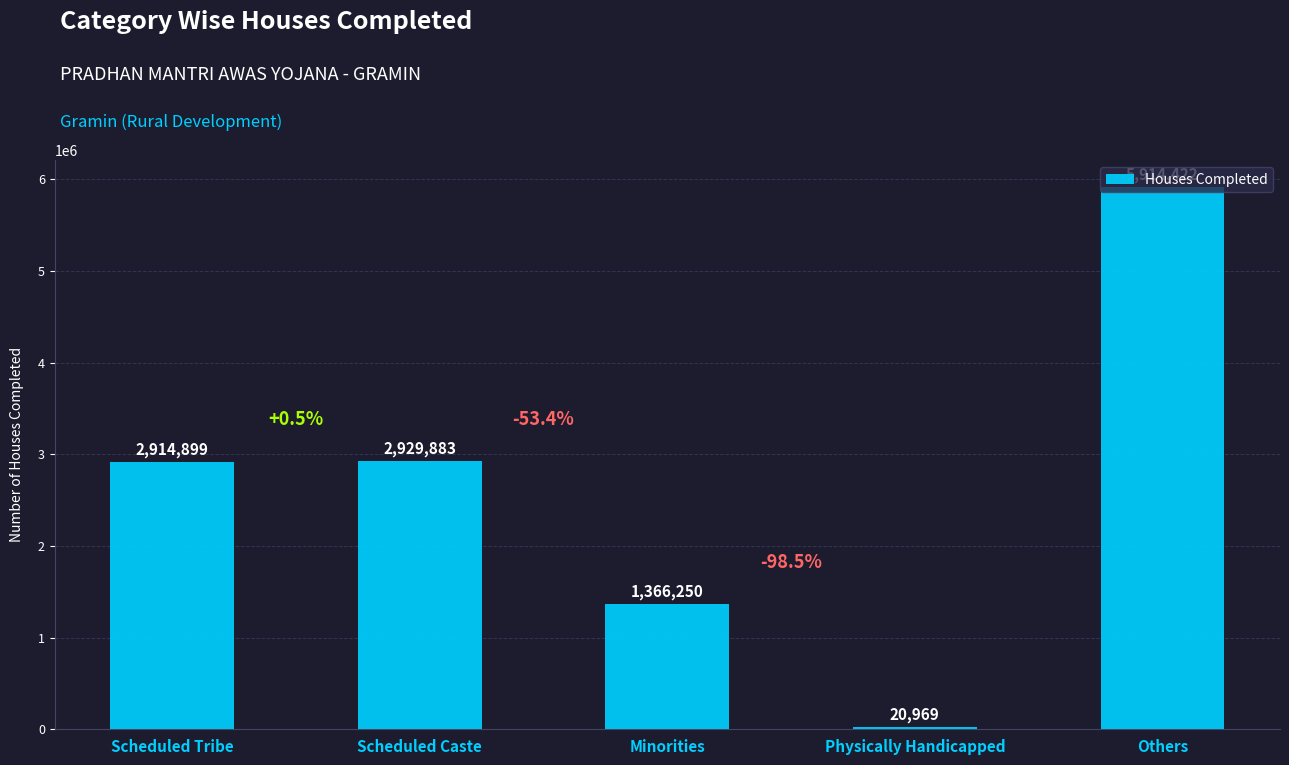

What is the label of the 3rd bar from the left?

Minorities